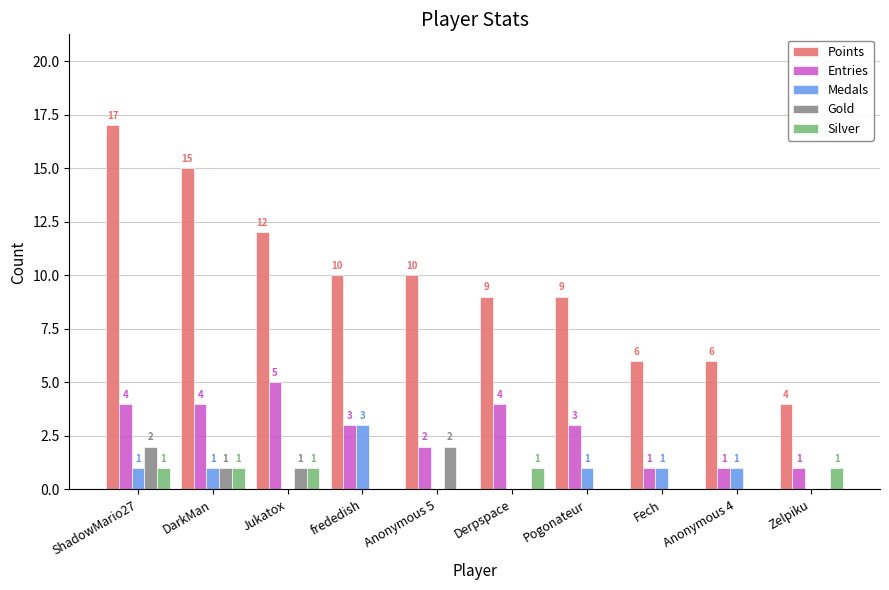

How many groups of bars are there?

10